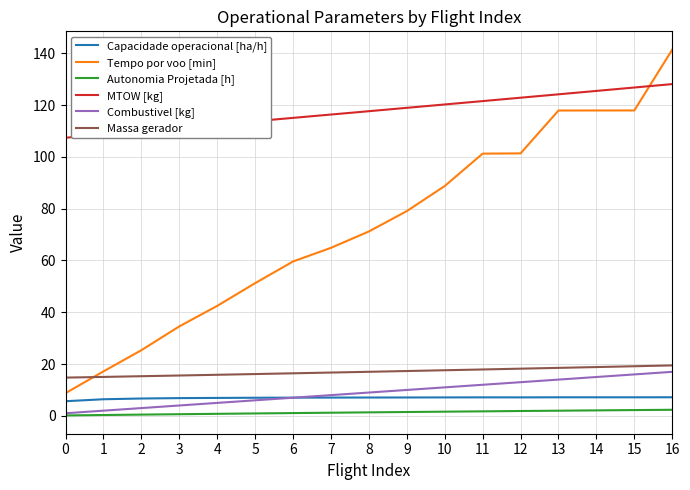

What is the maximum value shown in the chart?

141.4